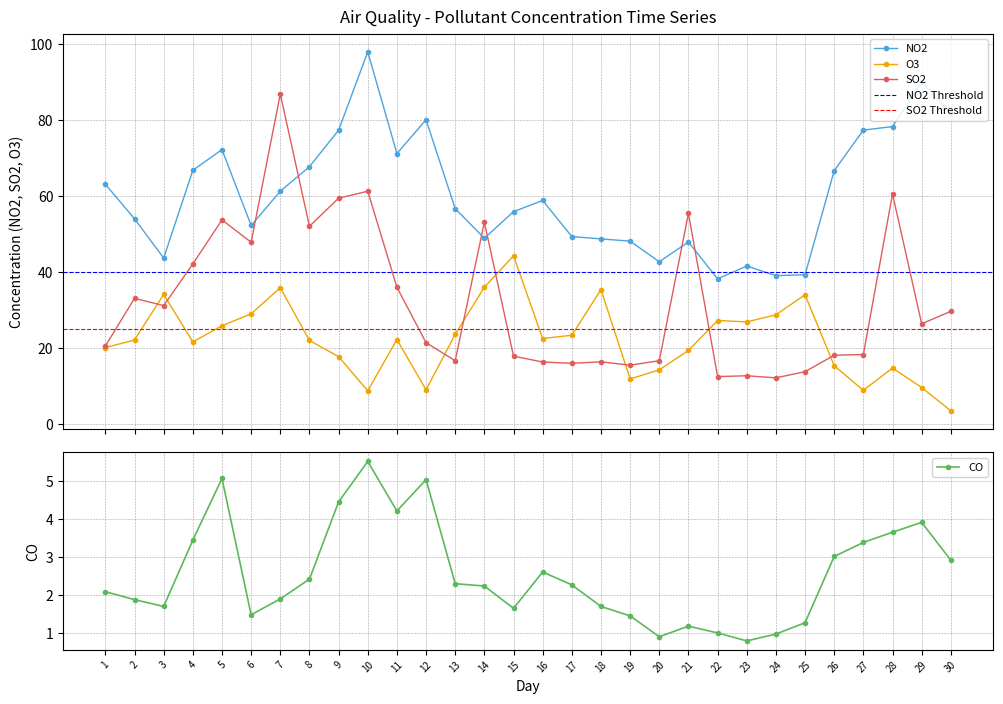

At which category does O3 reach its first local peak?

3